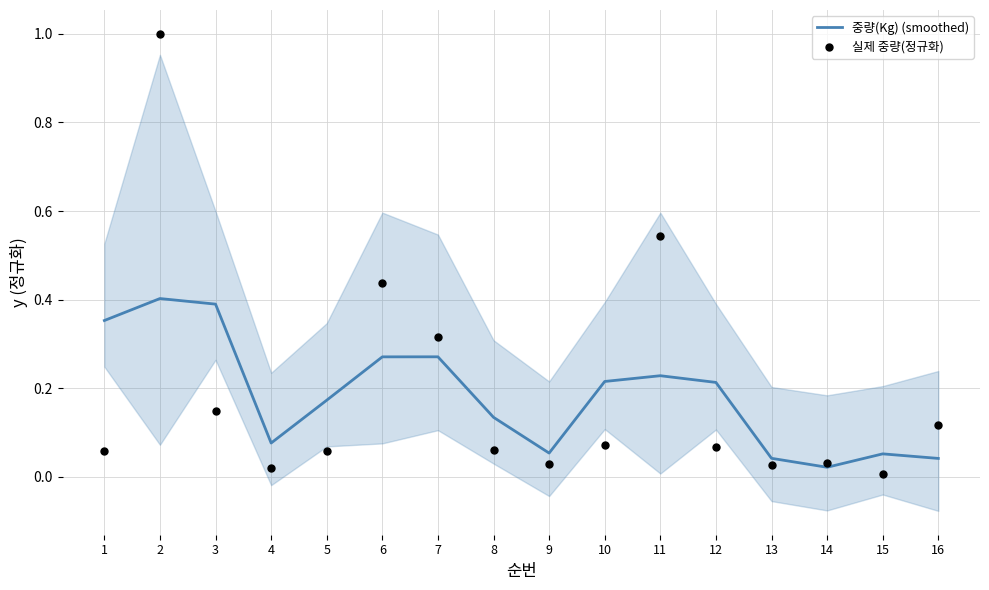

Which series has the widest spread of Y values?

실제 중량(정규화)